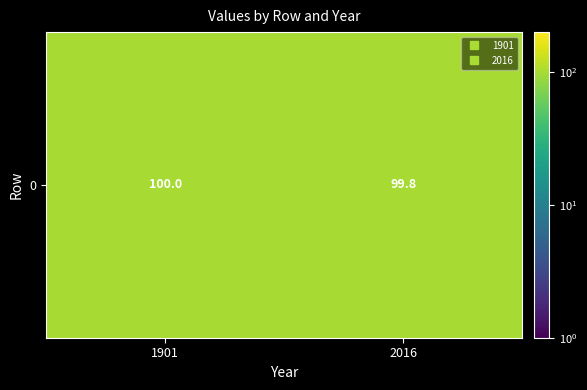

The value at 1901 is 100.0. True or false?

True